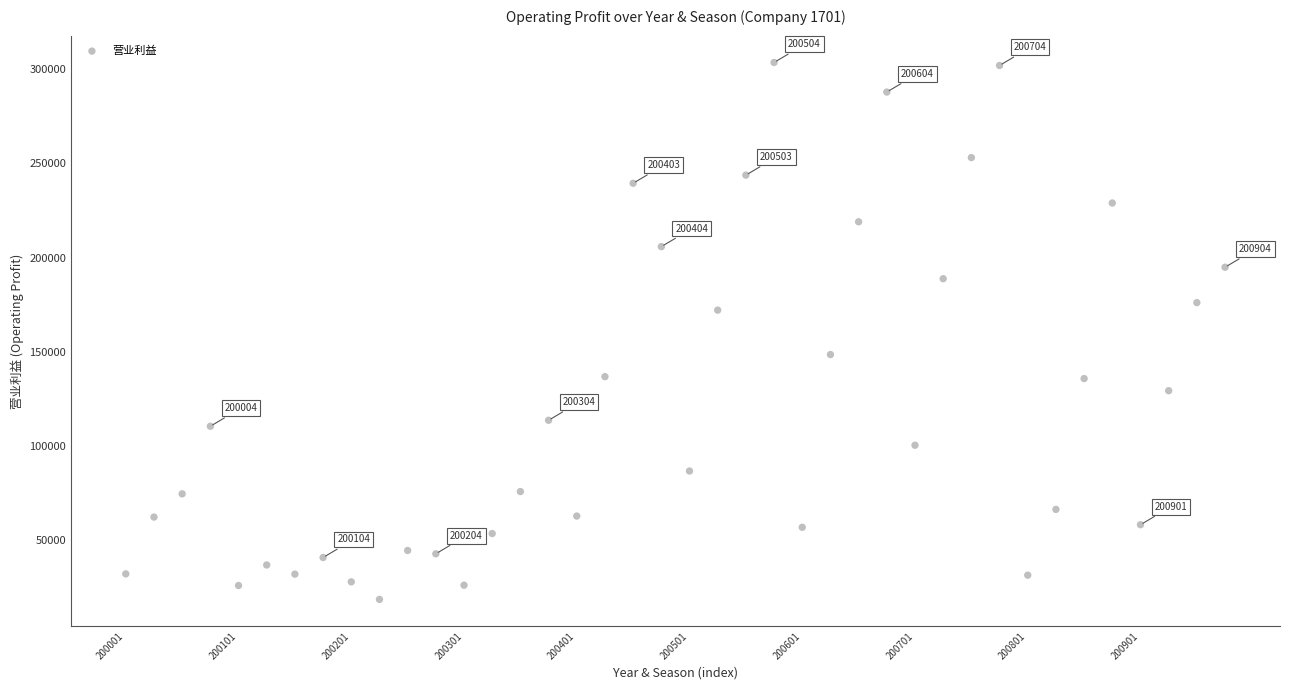

What is the range of Y values (max minus min)?

284760